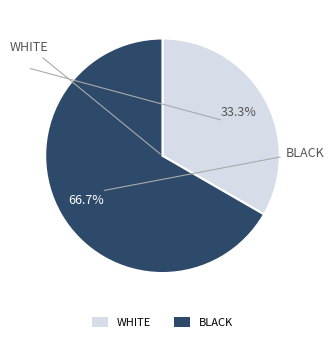

What is the ratio of the value at WHITE to the value at BLACK?

0.5